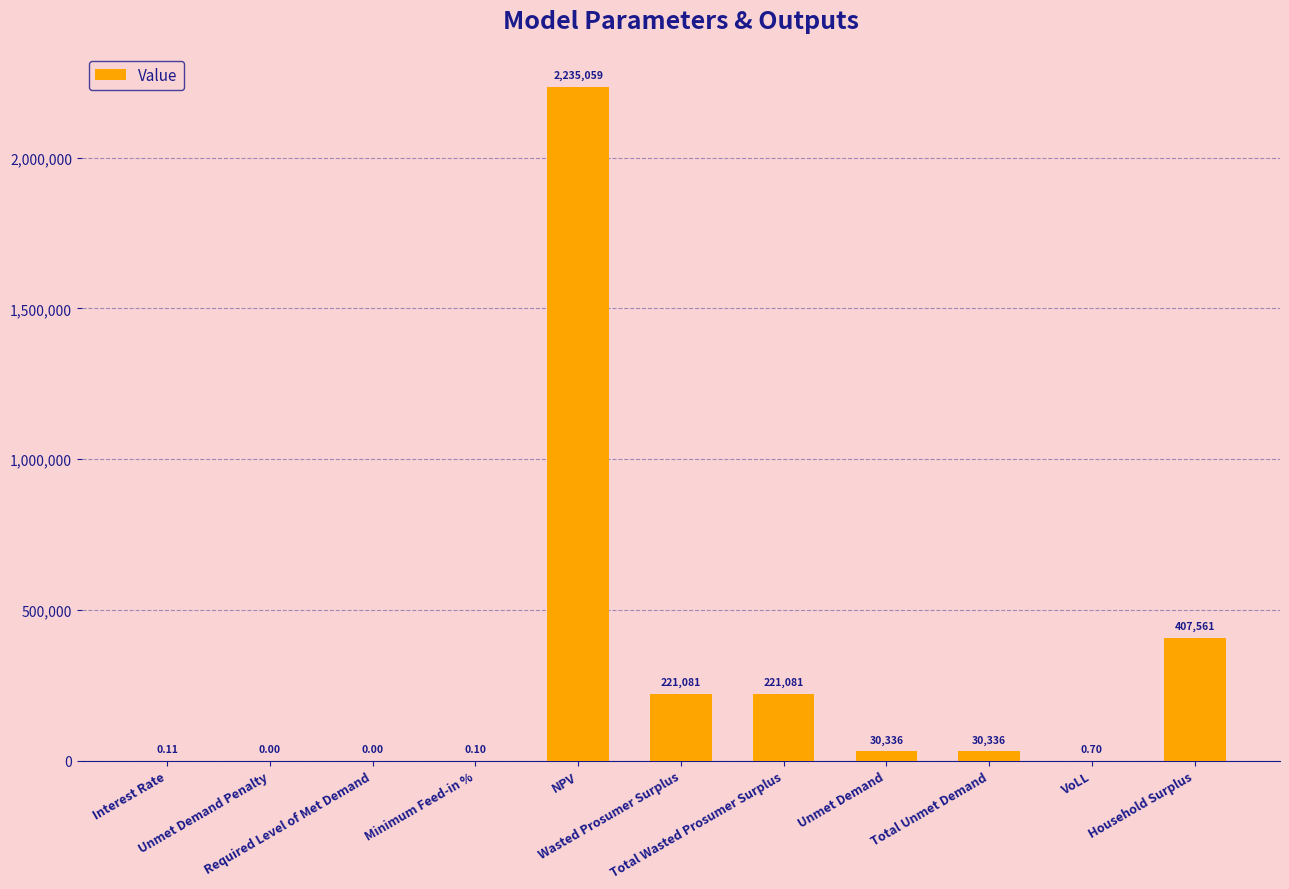

Is it true that the value at Wasted Prosumer Surplus is 221080.5?

True